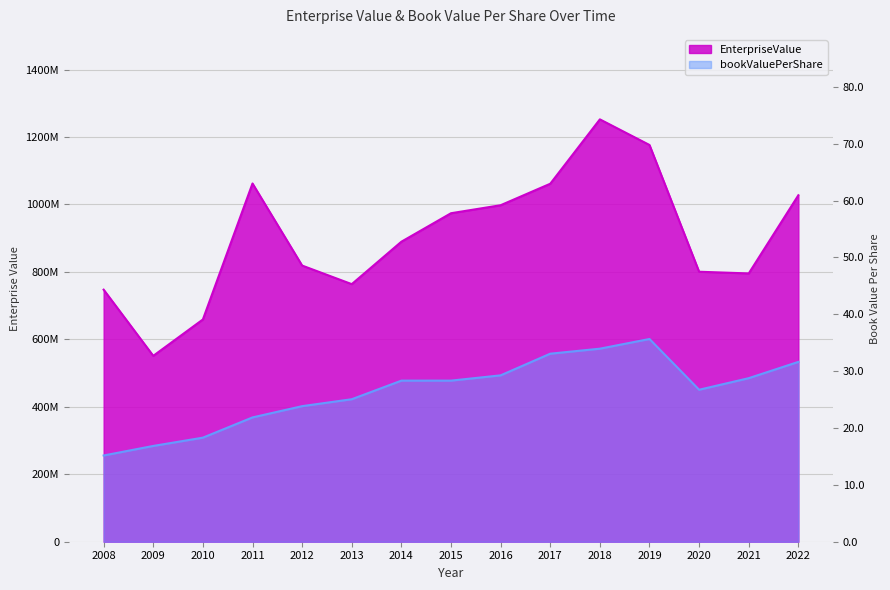

At which label does bookValuePerShare first exceed 28?

2014